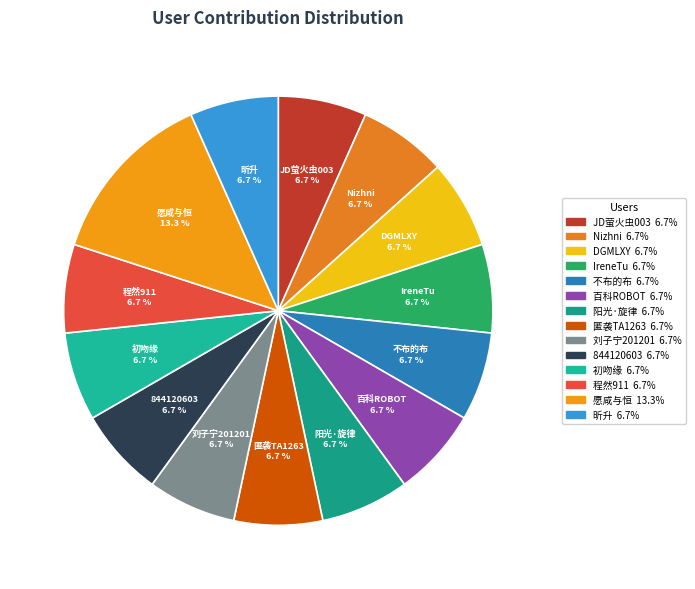

Does any single category account for the majority?

No